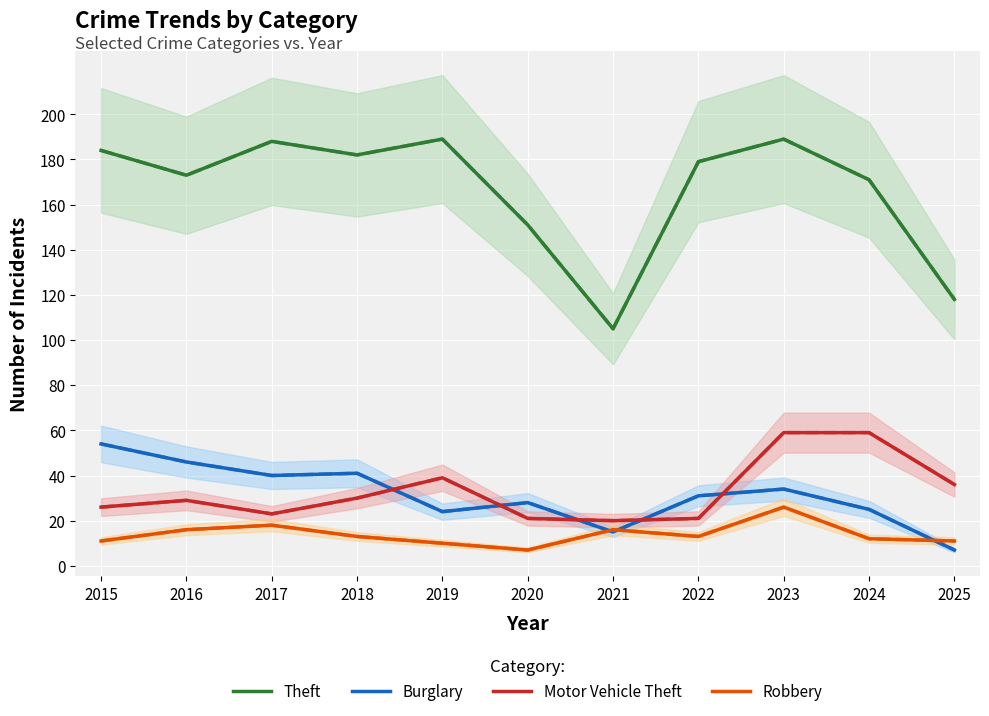

In Burglary, how many points are lower than both neighbors (excluding endpoints)?

3